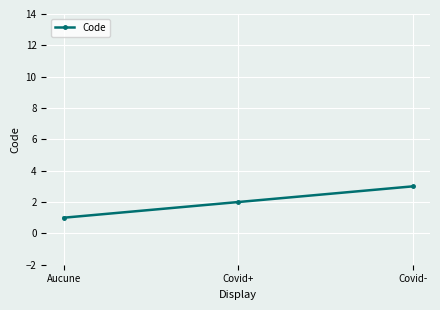

What is the sum of all values?

6